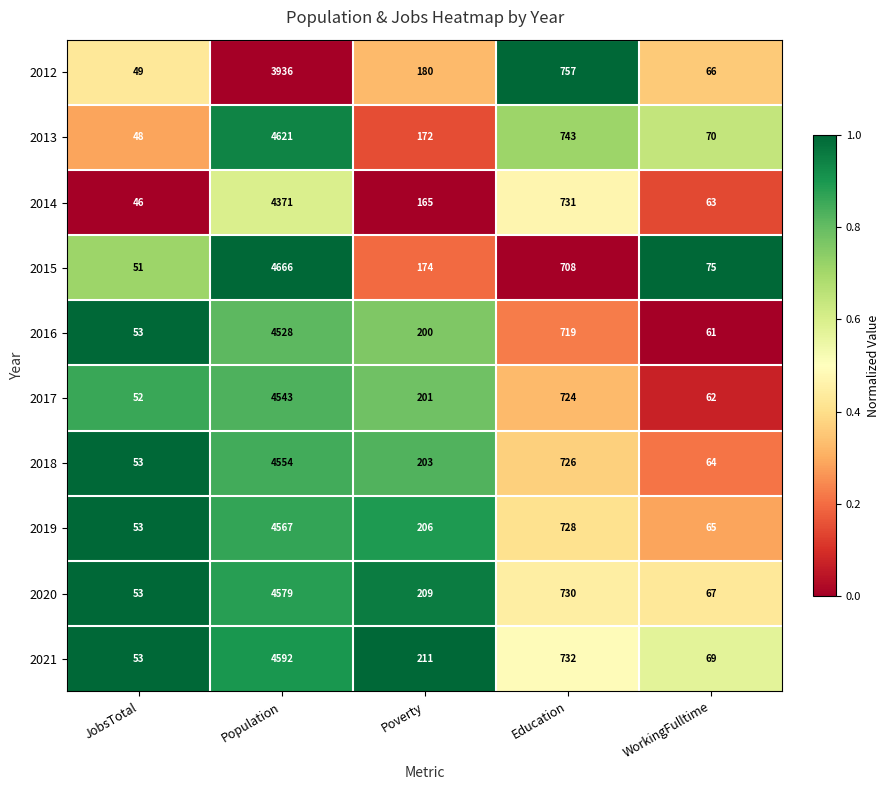

Which series changed the most between JobsTotal and WorkingFulltime?

2015